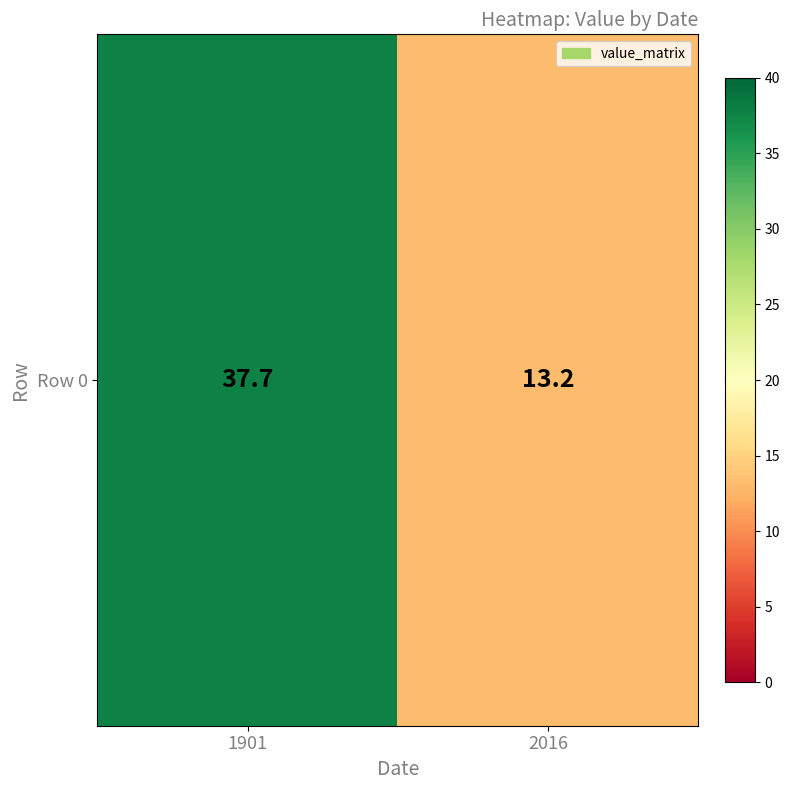

What is the average value?

25.5